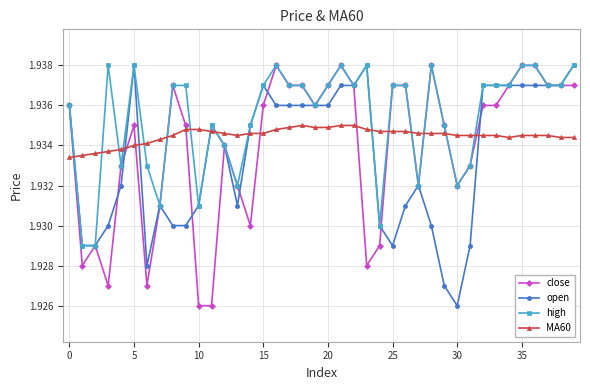

Count the high values in the range 1 to 2.

40